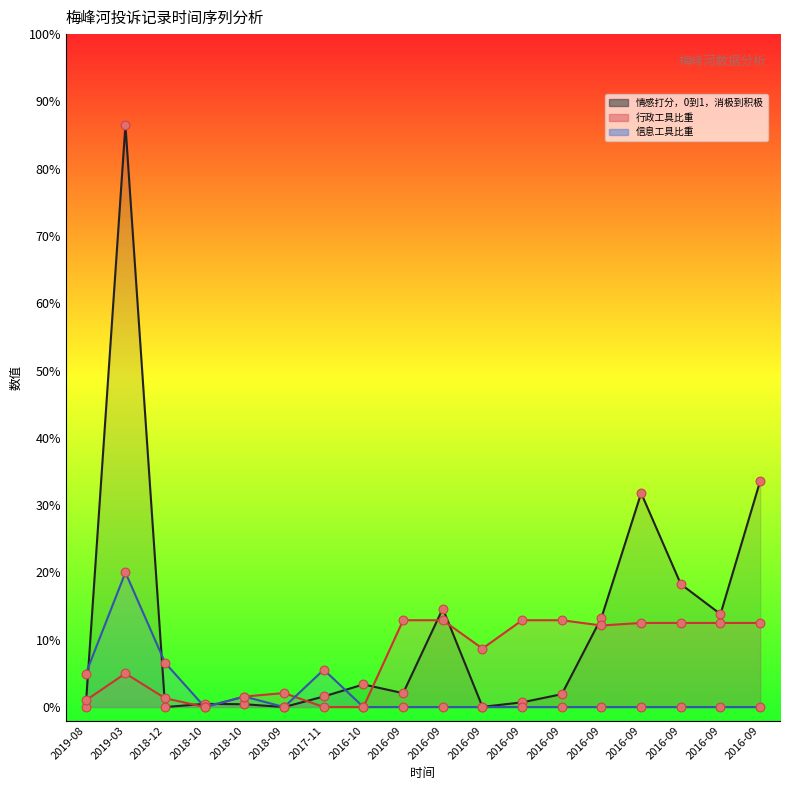

What are all the series names shown in the legend?

情感打分，0到1，消极到积极, 行政工具比重, 信息工具比重